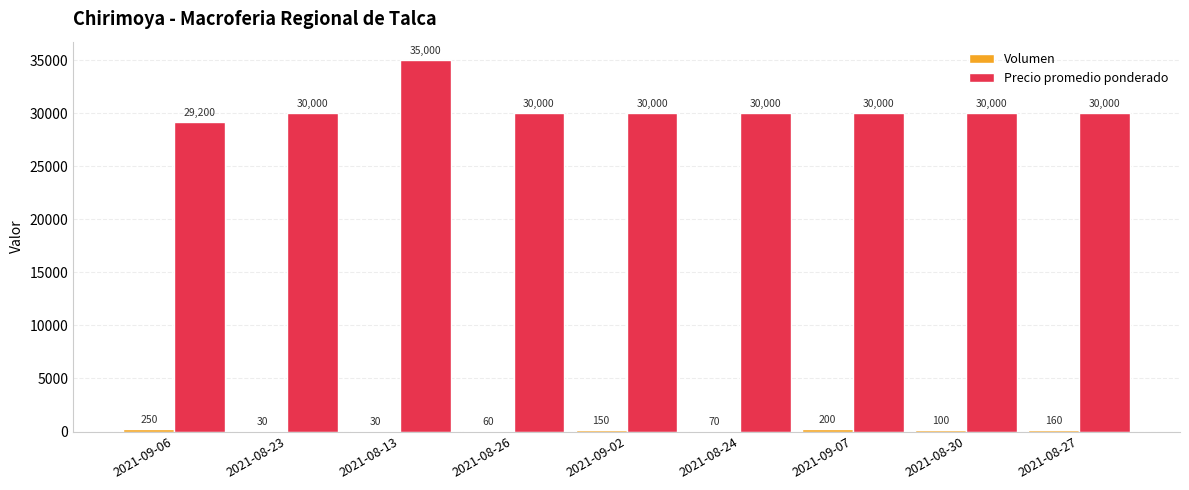

Which series changed the most between 2021-08-13 and 2021-09-07?

Precio promedio ponderado